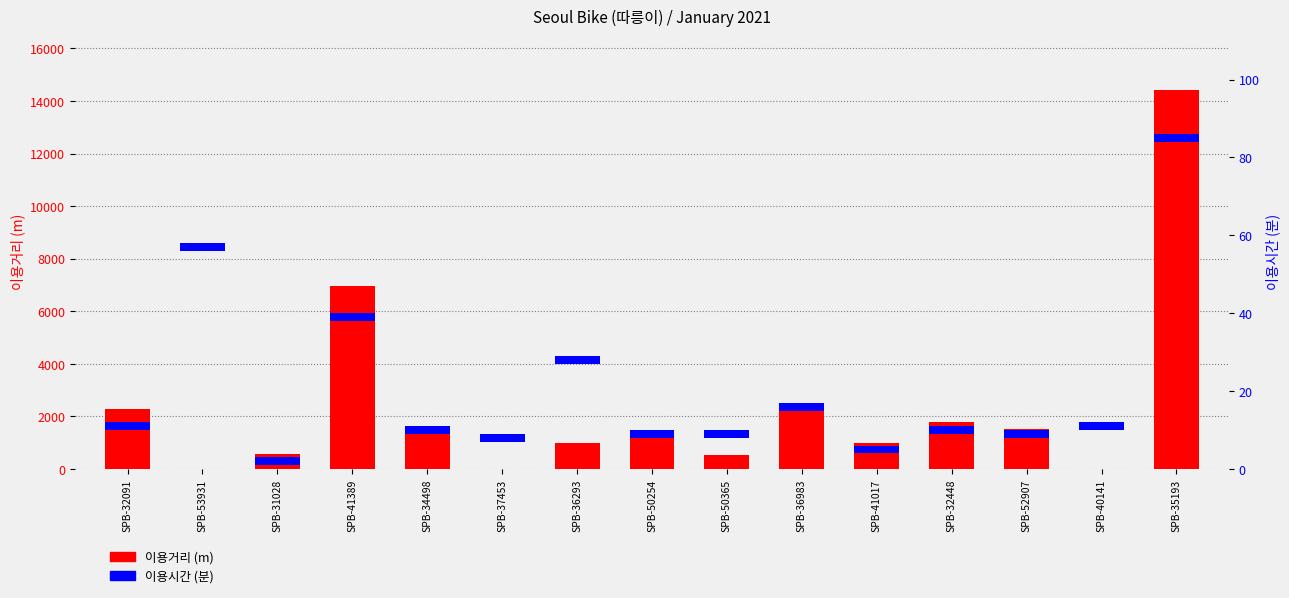

What is the approximate value of 이용거리 (m) at SPB-41017?

996.8